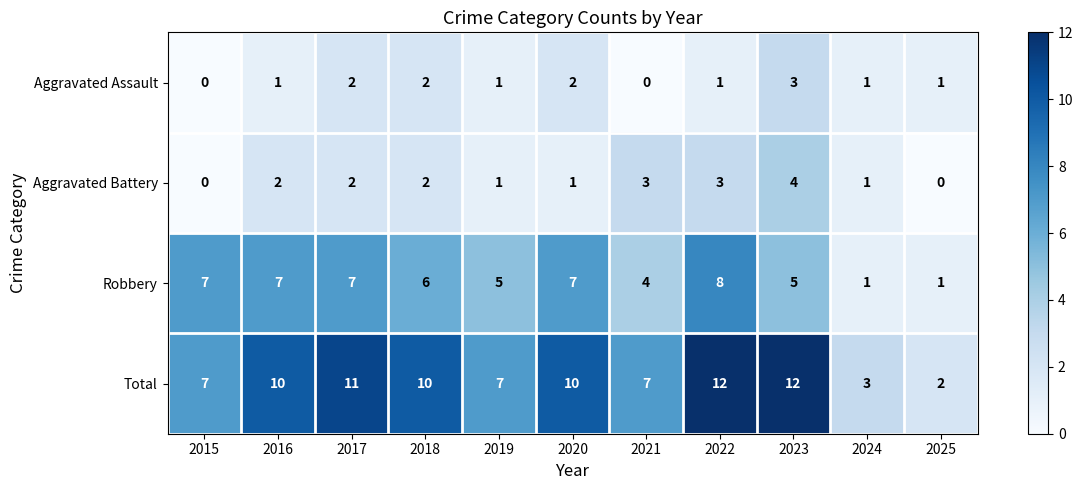

At how many categories does at least one series exceed 4?

9